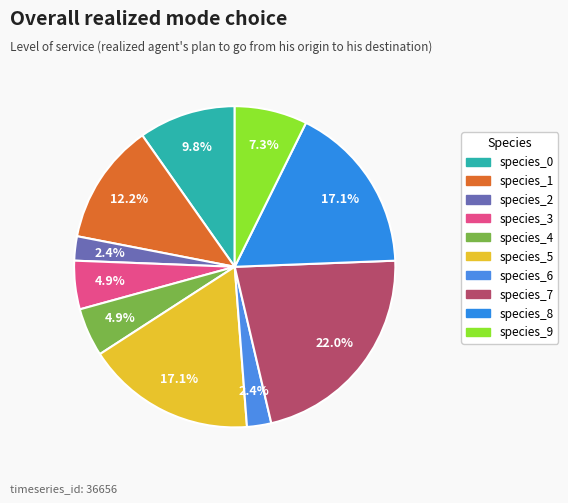

Is there a majority slice in this chart?

No